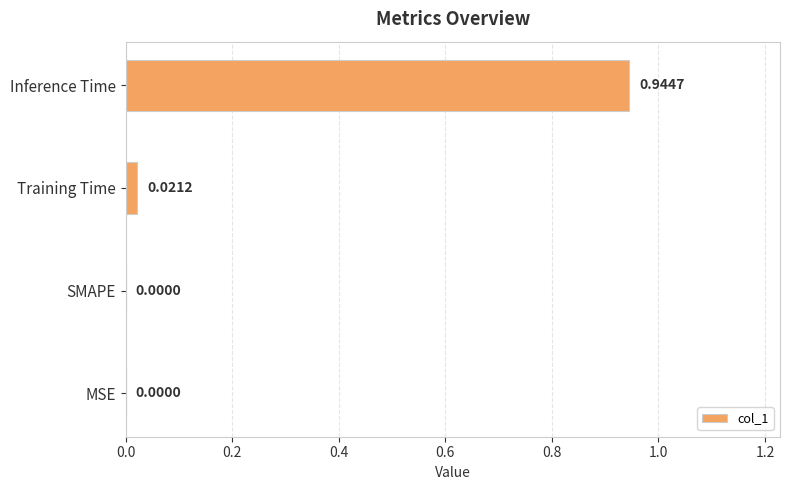

Between Training Time and Inference Time, which is larger?

Inference Time